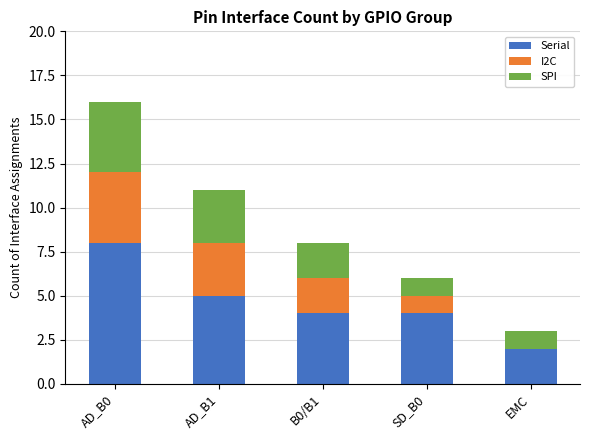

At which category is the sum across all series the highest?

AD_B0